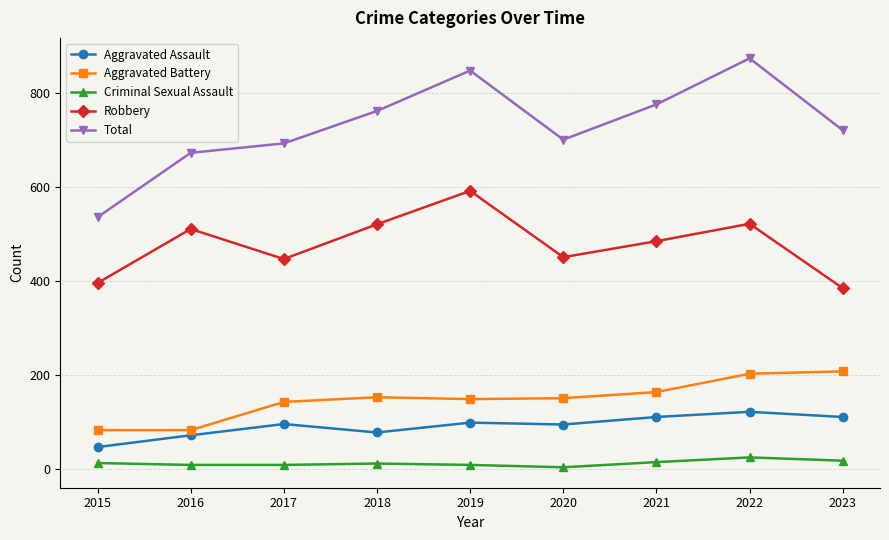

The Total series shows 672 at 2016. True or false?

True